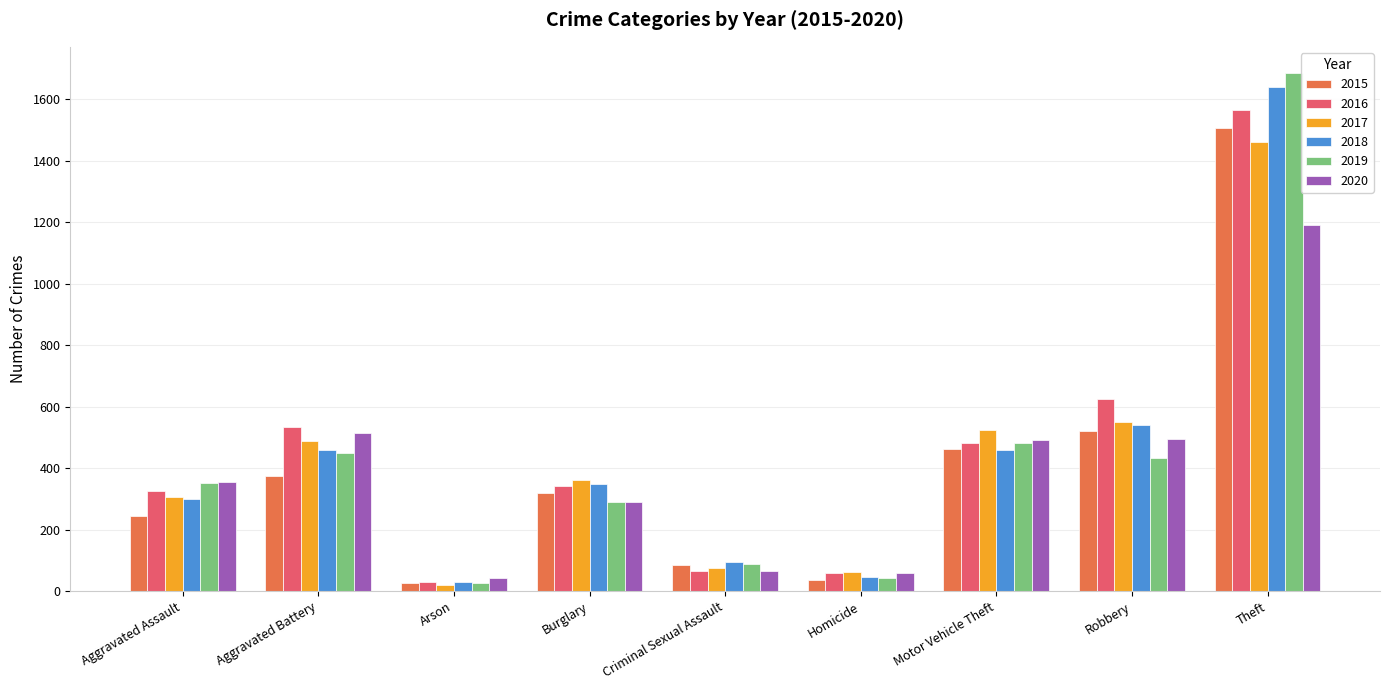

What is the label of the 3rd bar from the left?

Arson